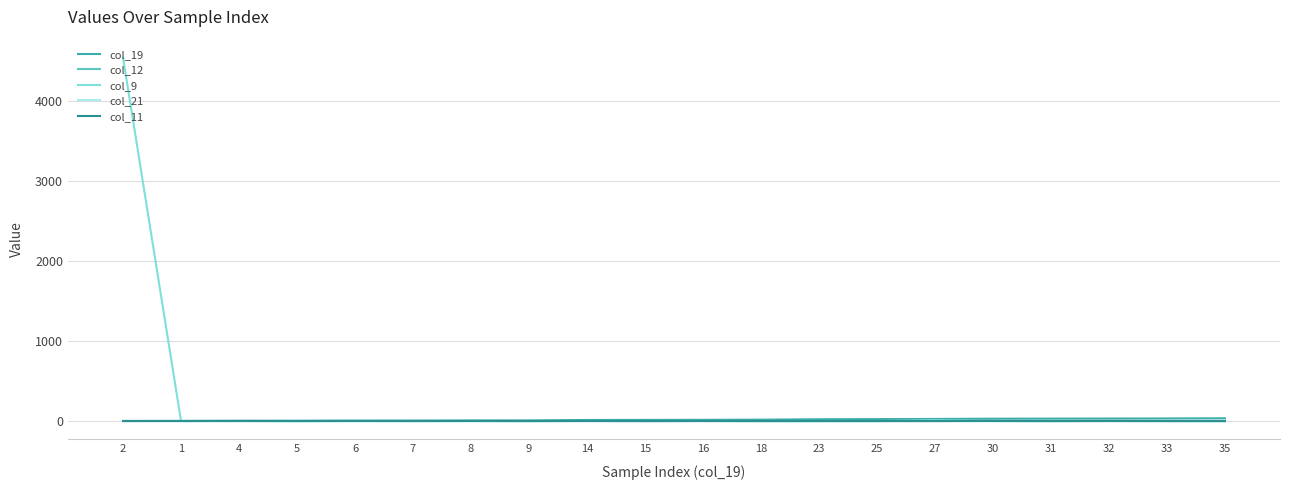

Rank the categories by col_21 value from lowest to highest.

1, 4, 5, 6, 8, 9, 14, 15, 16, 18, 23, 25, 30, 31, 32, 33, 35, 7, 27, 2